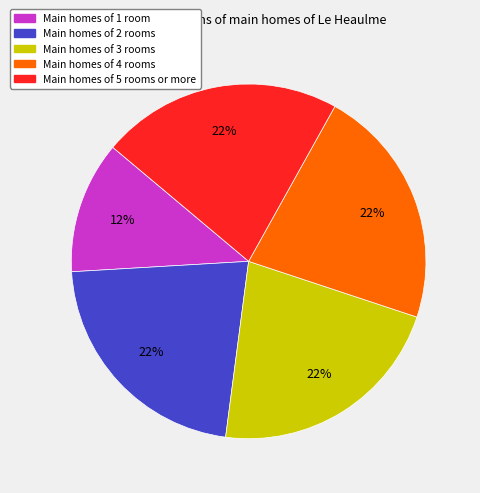

To the nearest percent, what is the difference between the largest and smallest slice percentages?

10%